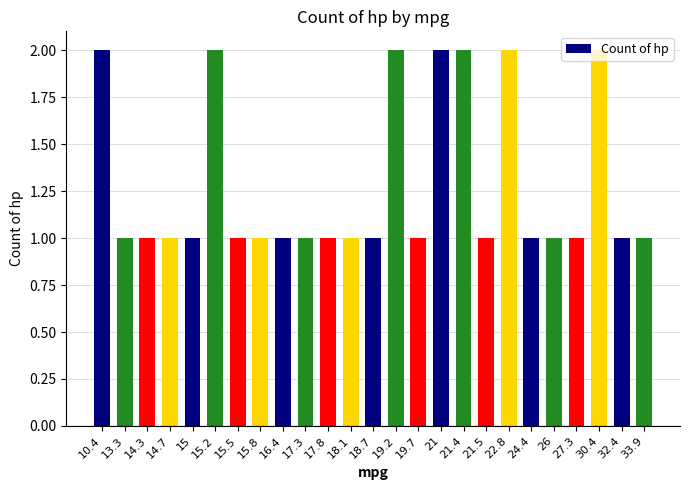

Is it true that the value at 30.4 is 2?

True